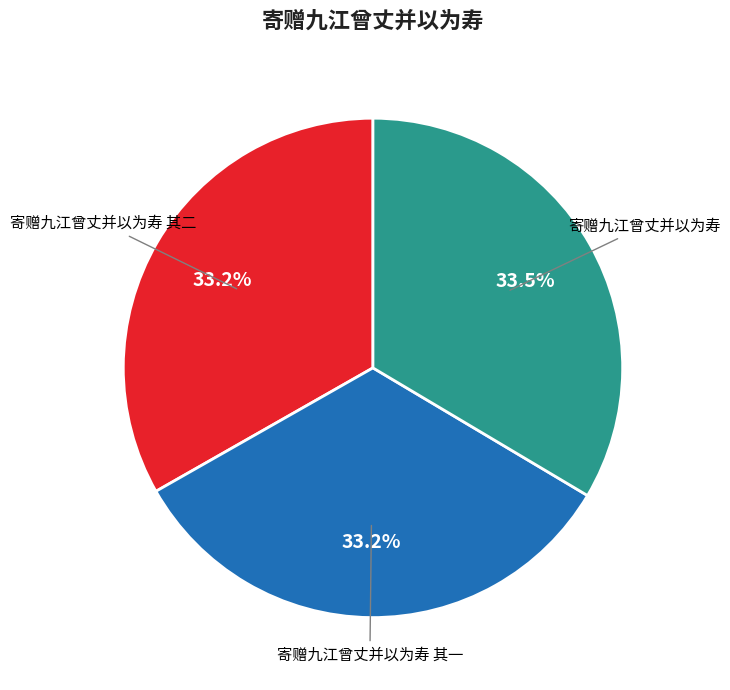

To the nearest percent, what is the combined percentage of 寄赠九江曾丈并以为寿 and 寄赠九江曾丈并以为寿 其一?

67%